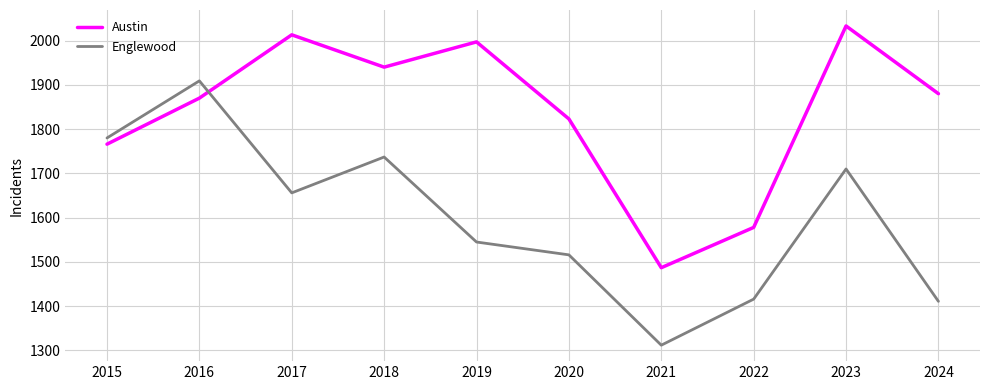

True or false: Austin and Englewood intersect in this chart.

True